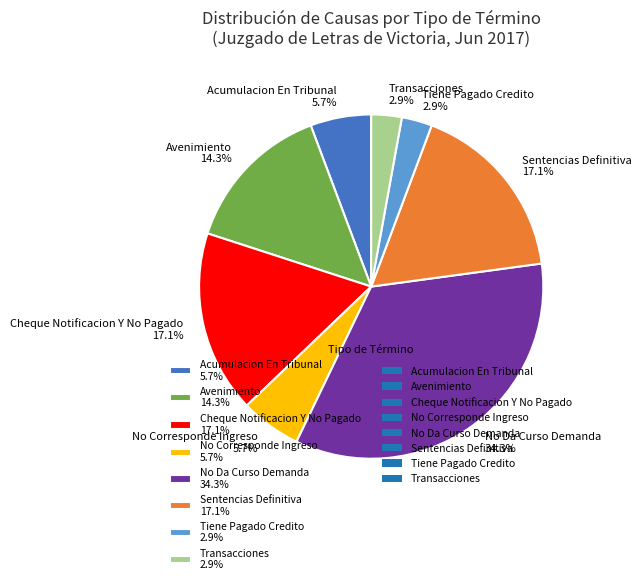

To the nearest percent, what portion does Sentencias Definitiva represent?

17%